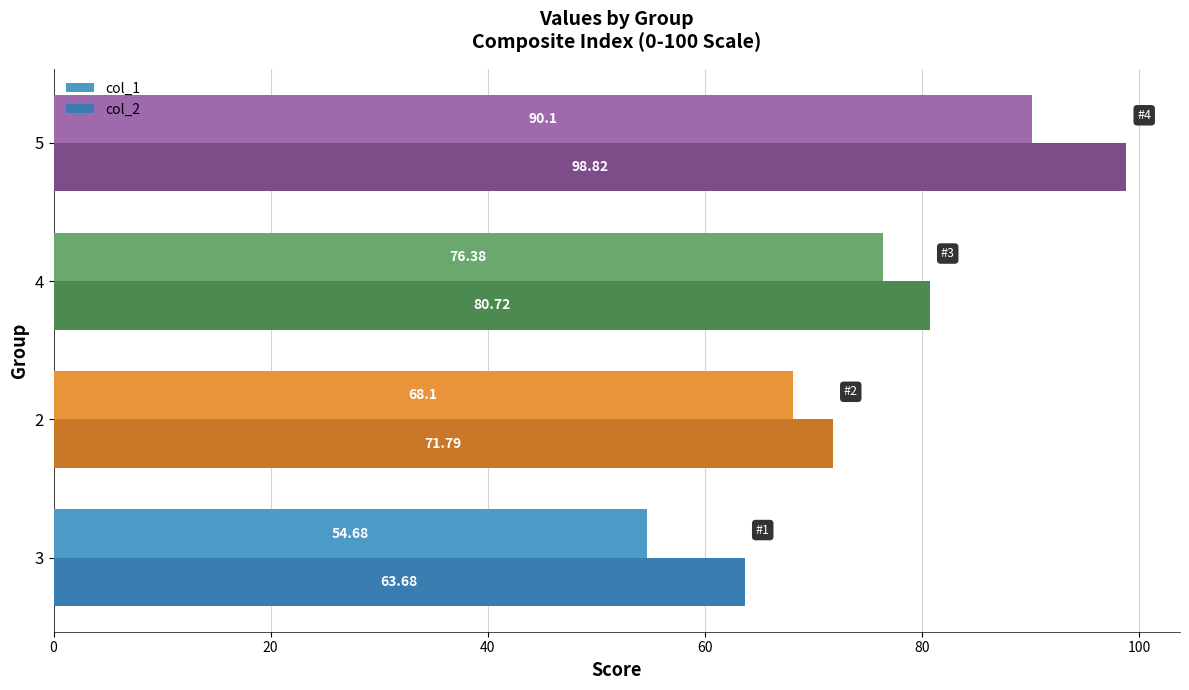

Which series has the largest range (max minus min)?

col_1